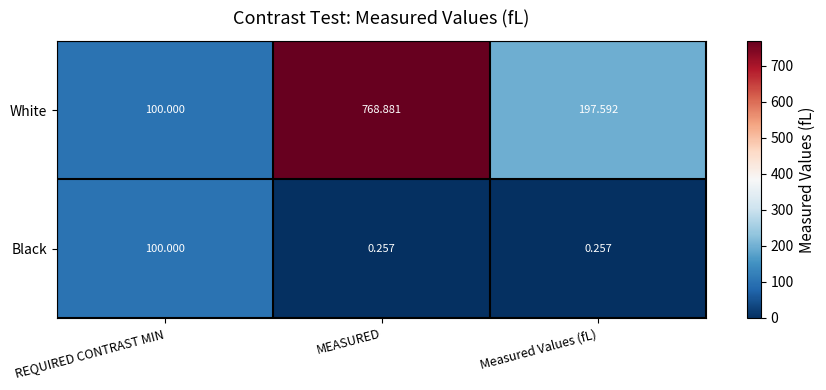

At Measured Values (fL), list the series in order from largest to smallest.

White, Black